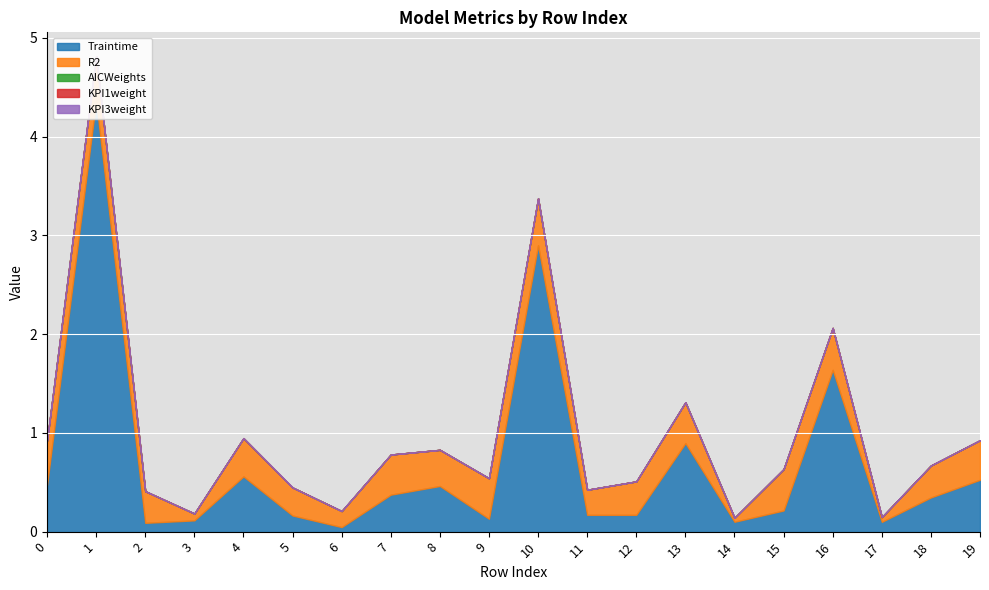

True or false: KPI1weight has a value of 0.0 at 18.

True